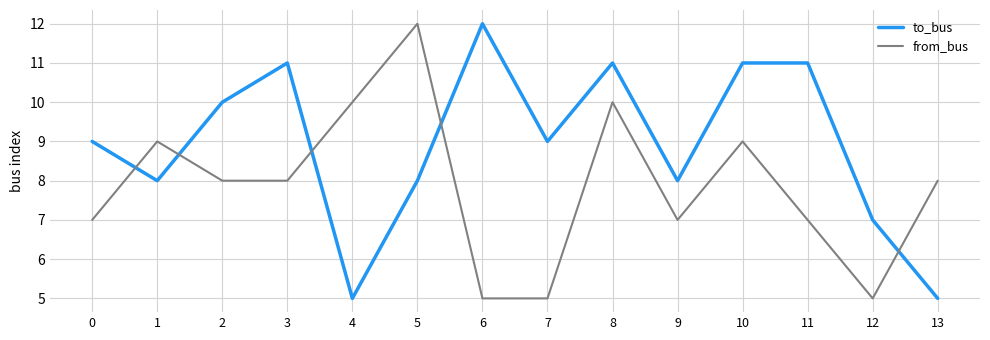

List the series in order of their overall mean, highest first.

to_bus, from_bus